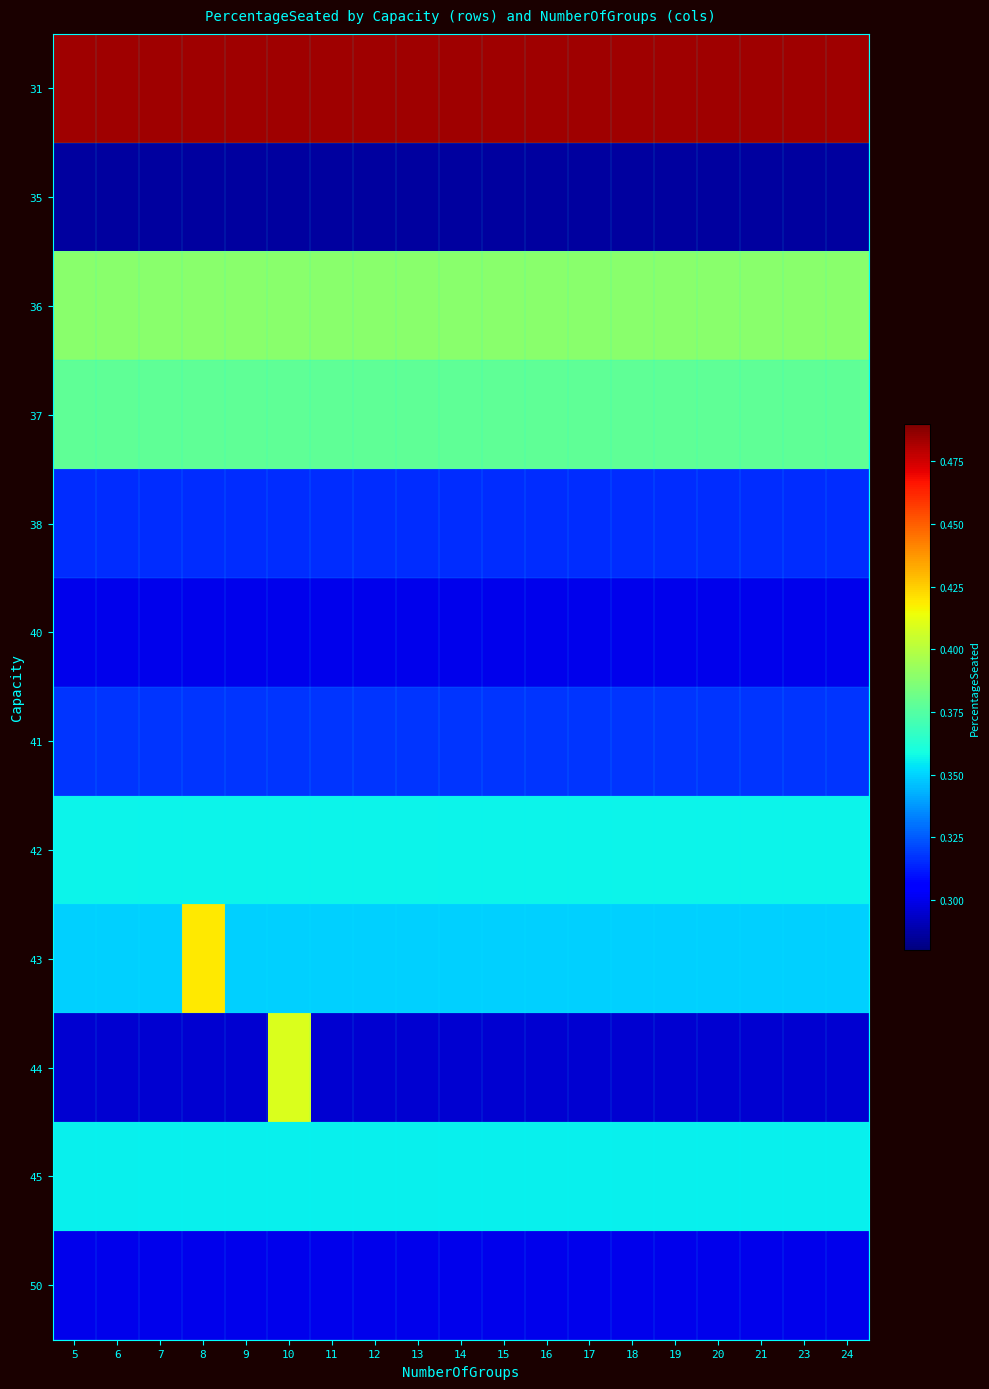

Rank the series by their maximum value, from highest to lowest.

31, 43, 44, 36, 37, 42, 45, 41, 38, 40, 50, 35